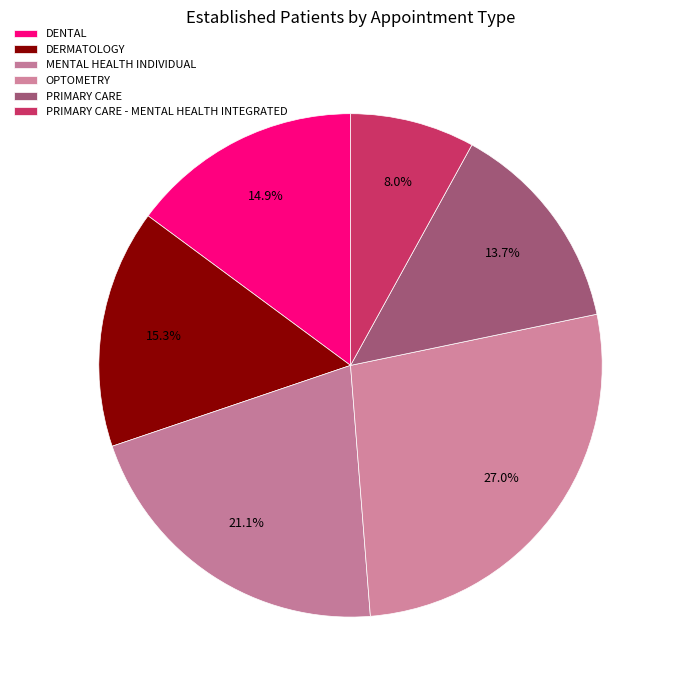

What is the ratio of the value at MENTAL HEALTH INDIVIDUAL to the value at OPTOMETRY?

0.8